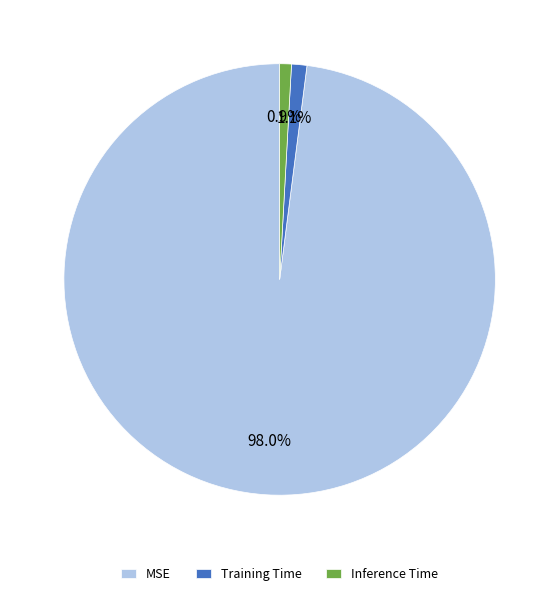

Between Inference Time and MSE, which is larger?

MSE